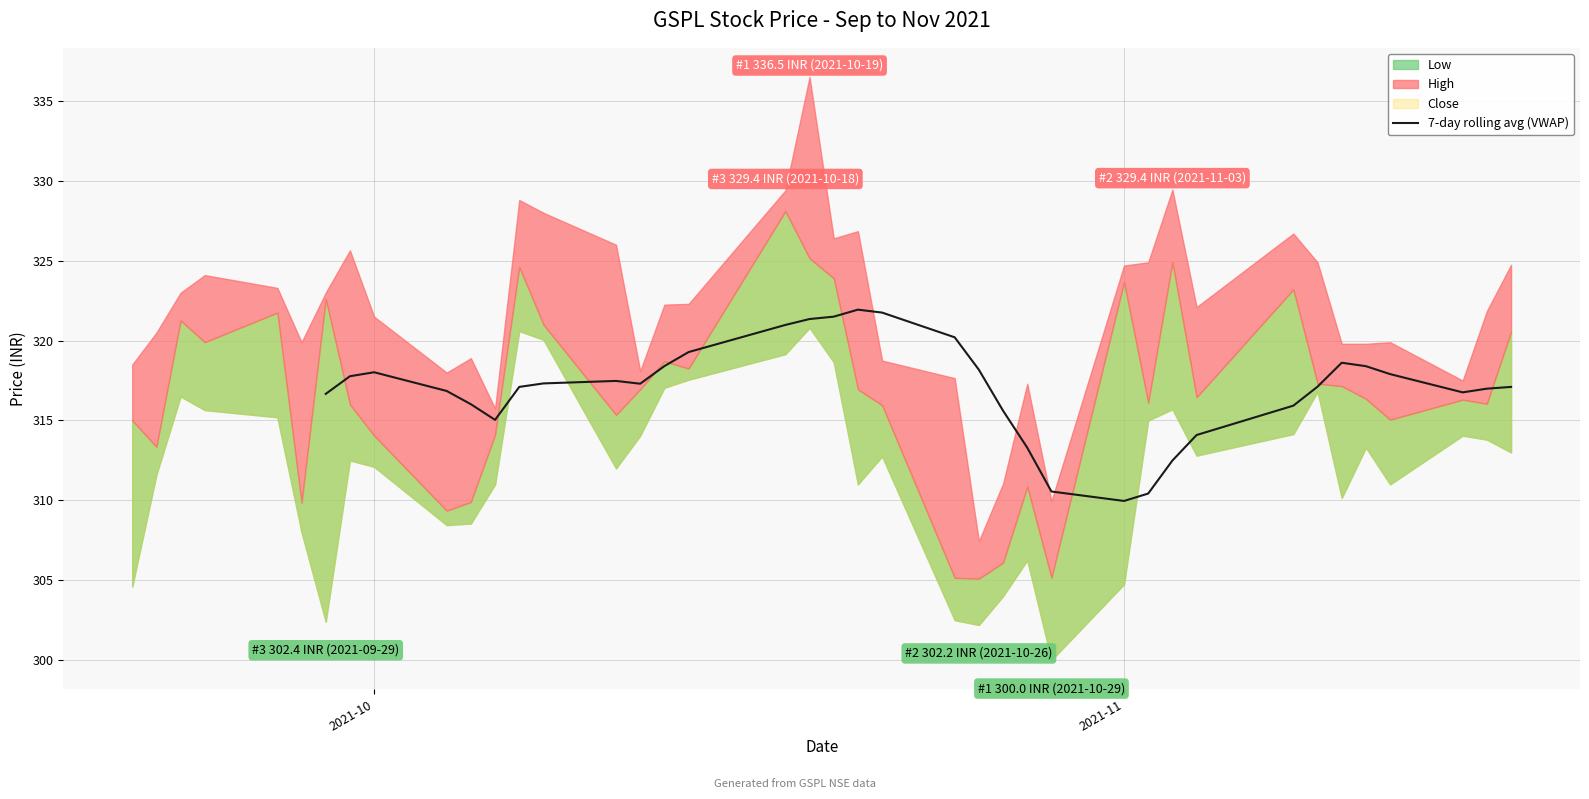

Is it true that 7-day rolling avg (VWAP) equals 310.0 at 2021-11?

True